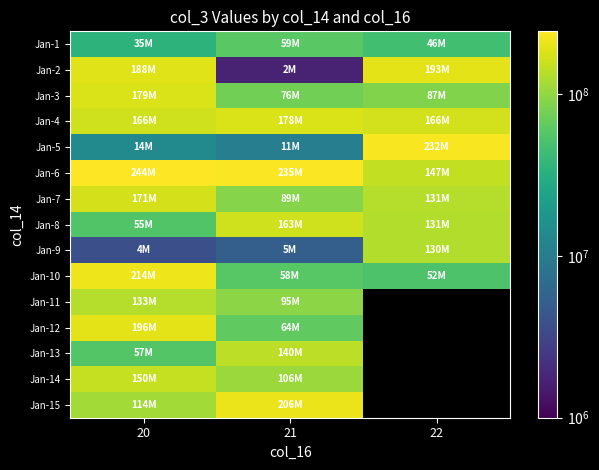

What value does the Jan-8 series have at 20?

55307256.0